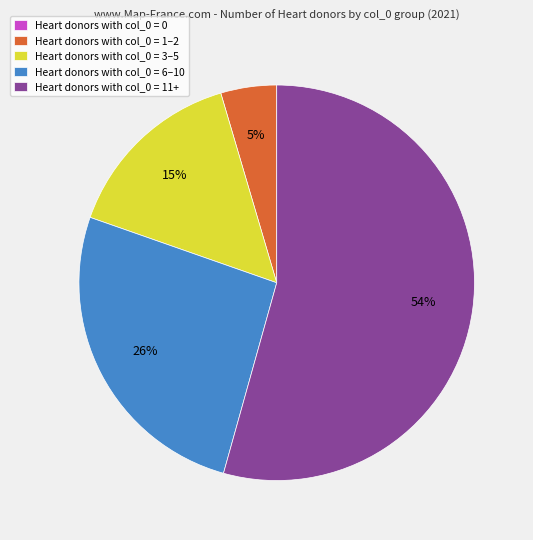

Does any single category account for the majority?

Yes